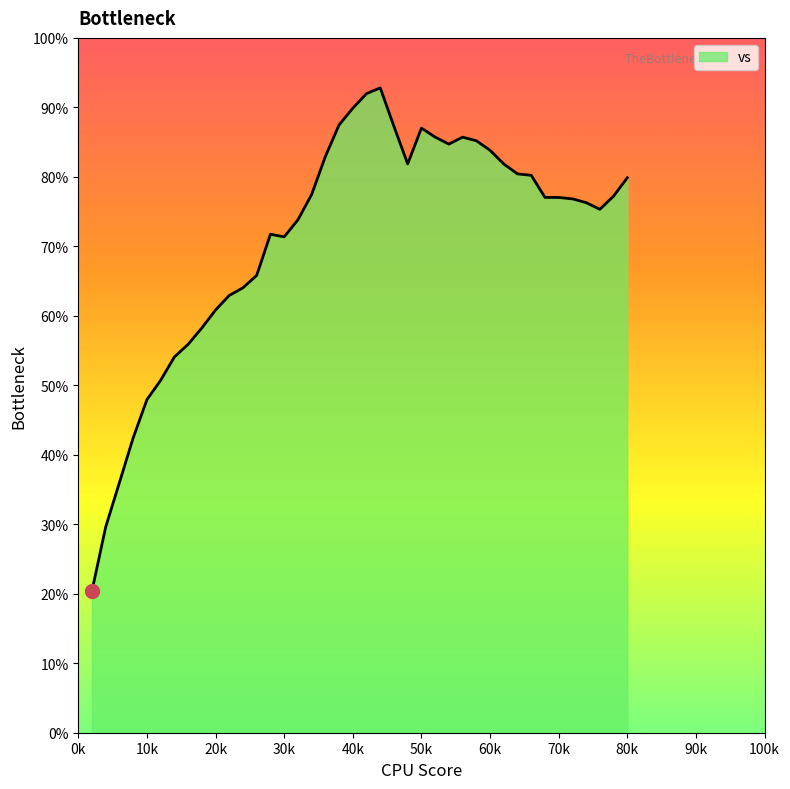

What is the smallest value displayed?

20.4